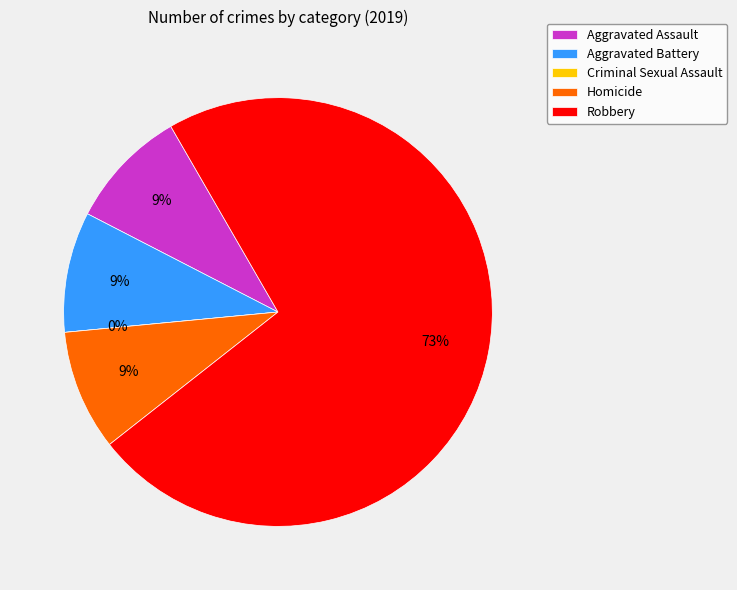

How many slices are in this pie chart?

5